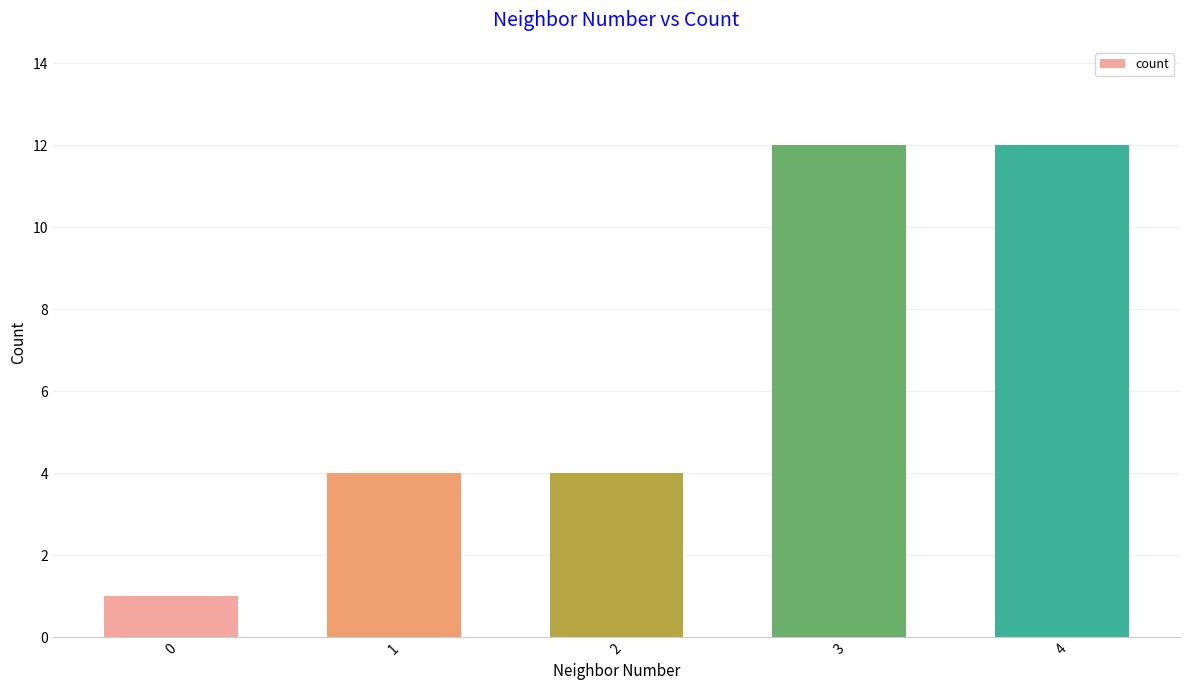

Reading left to right, extract all data points from this chart.

1	4	4	12	12